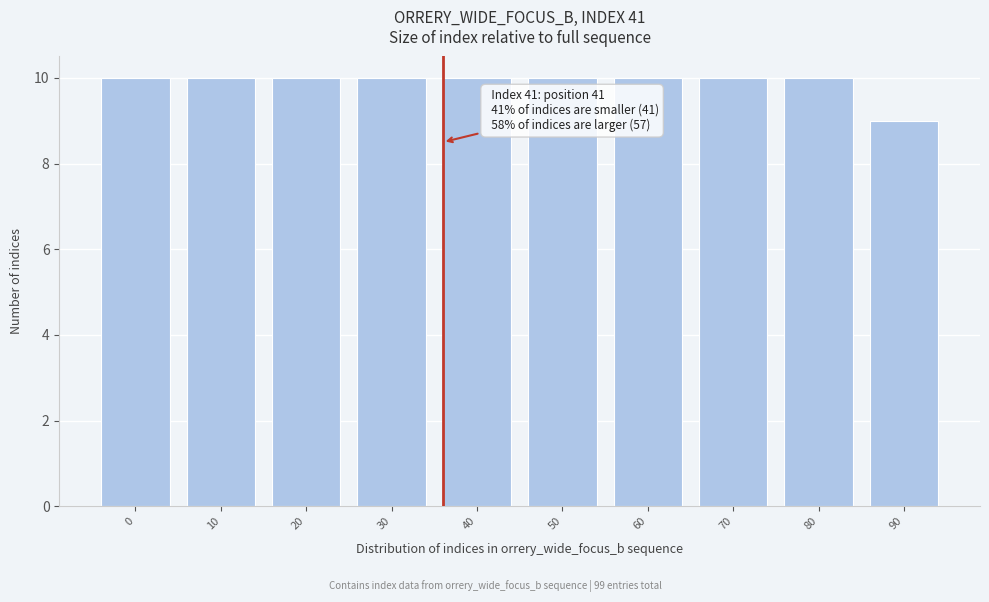

Reading left to right, extract all data points from this chart.

0=10	10=10	20=10	30=10	40=10	50=10	60=10	70=10	80=10	90=9